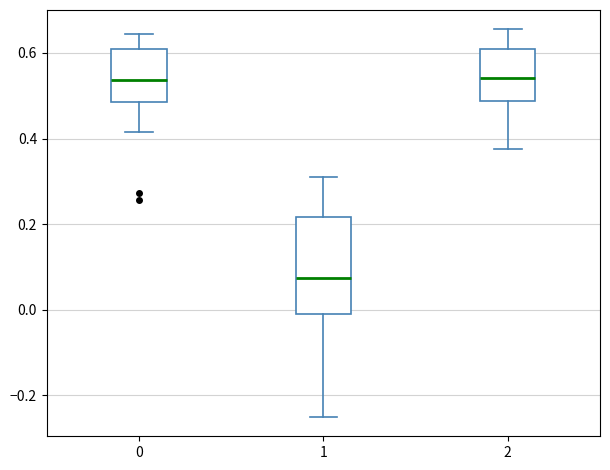

Where is the upper edge of the box at x = 2 on the y-axis? The values are not printed on the chart, so give them approximately, as read against the axis.

0.60